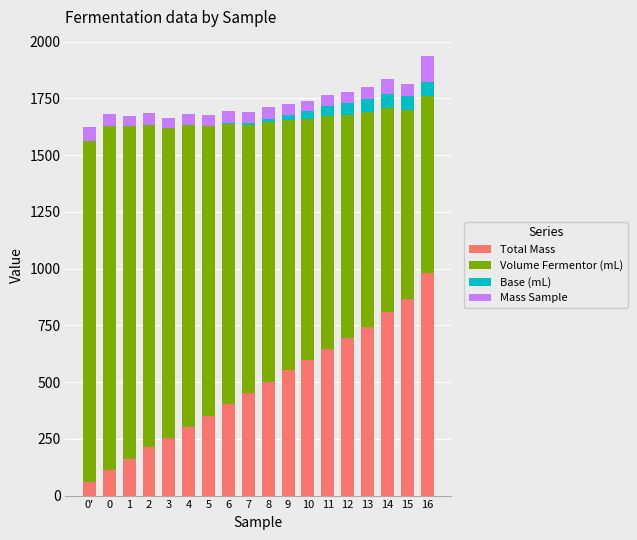

Rank the series by their maximum value, from lowest to highest.

Base (mL), Mass Sample, Total Mass, Volume Fermentor (mL)